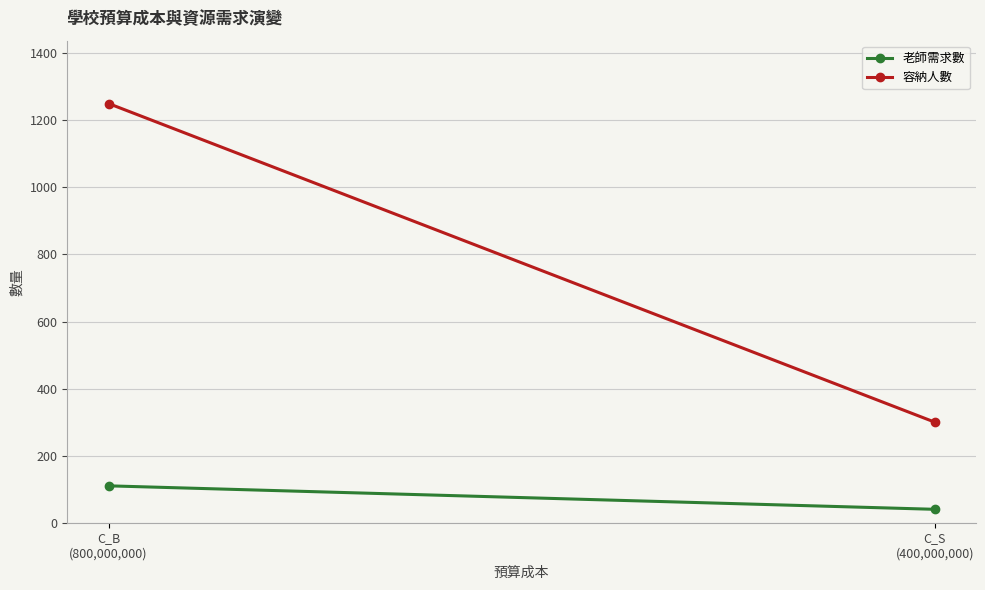

Is it true that 容納人數 equals 171 at C_S
(400,000,000)?

False